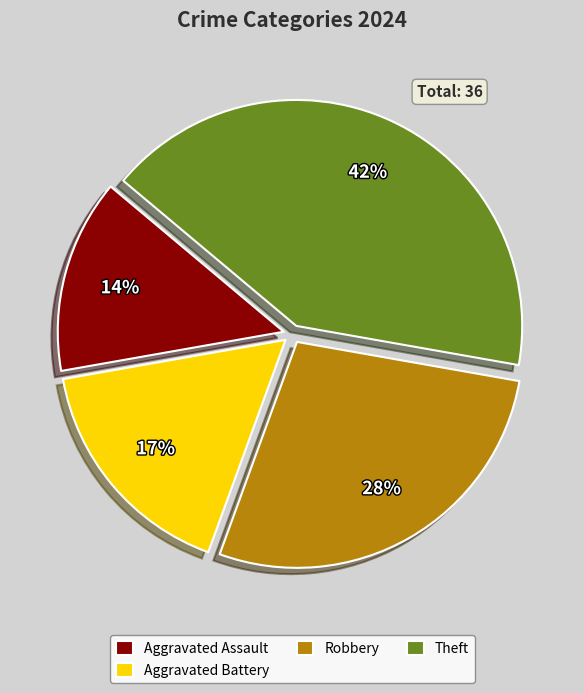

How many segments does this pie chart have?

4